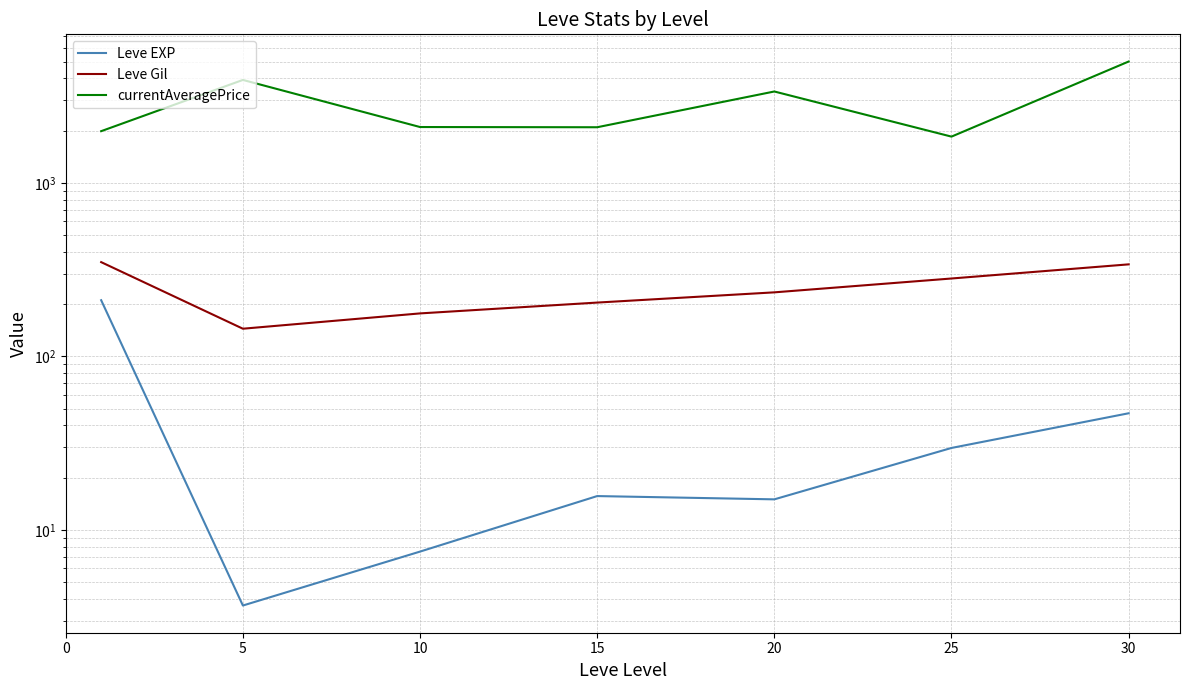

True or false: Leve Gil and Leve EXP intersect in this chart.

False